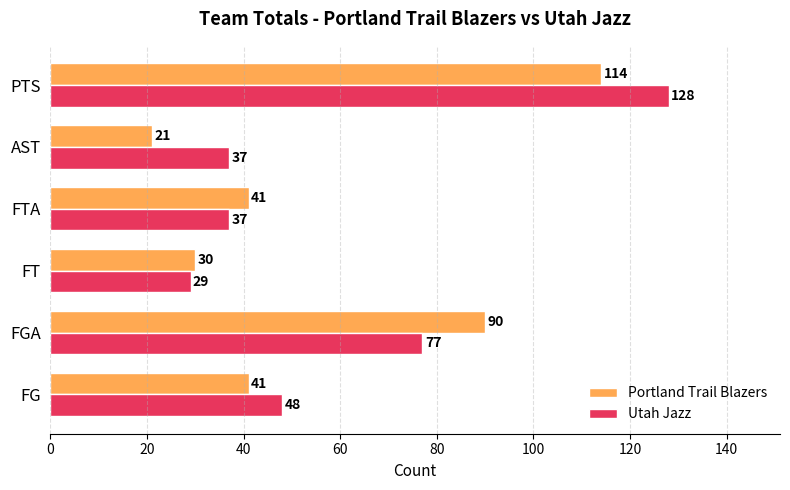

How many categories are shown in the chart?

6